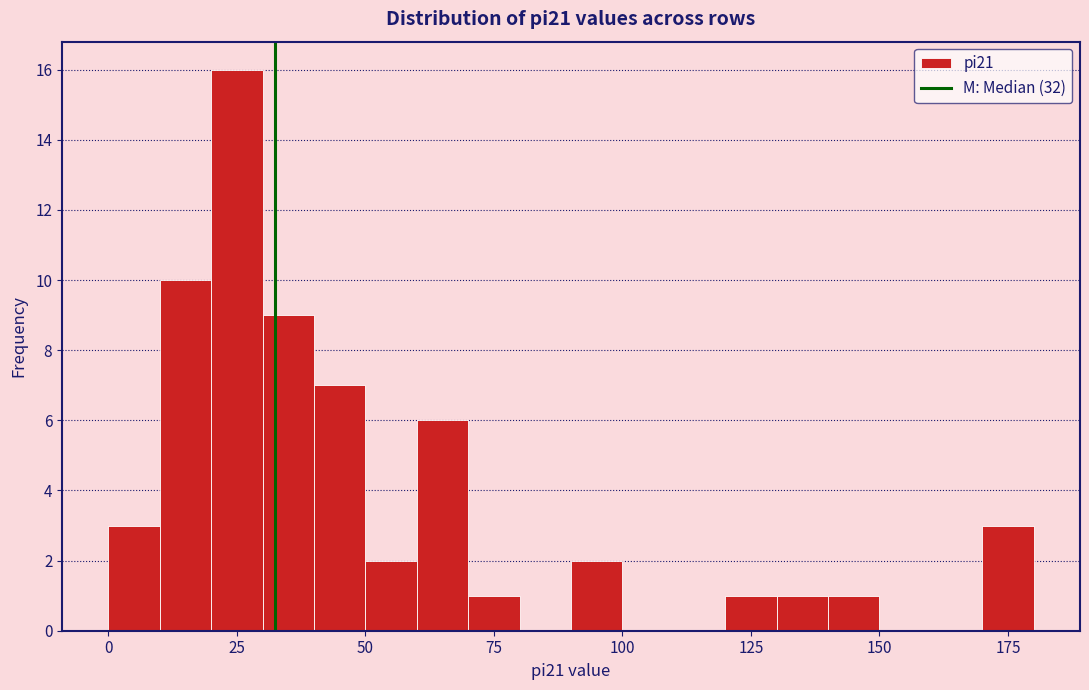

Around what value on the x-axis is the tallest bar? Give the approximate position of its centre, as read against the axis.

25